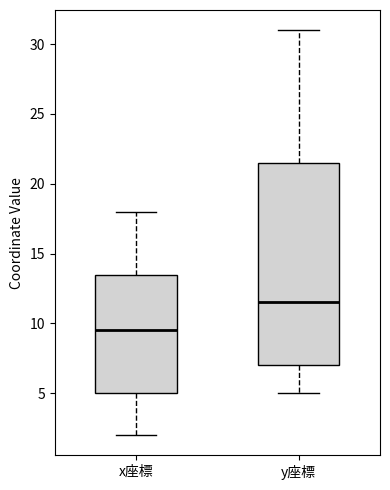

Reading left to right, read every box against the y-axis: the position of its median line, the range the box covers, and the ends of its whiskers. The values are not printed on the chart, so give them approximately, as read against the axis.

x座標: median 9.5, box 5.0 to 13.5, whiskers 2.0 to 18.0
y座標: median 11.5, box 7.0 to 21.5, whiskers 5.0 to 31.0